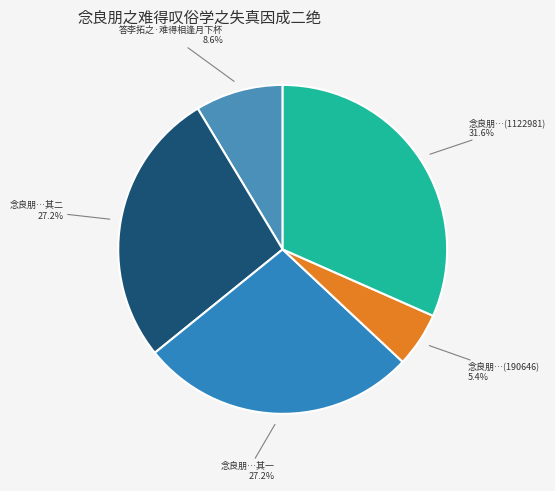

Between 答李拓之·难得相逢月下杯 and 念良朋…其一, which is larger?

念良朋…其一